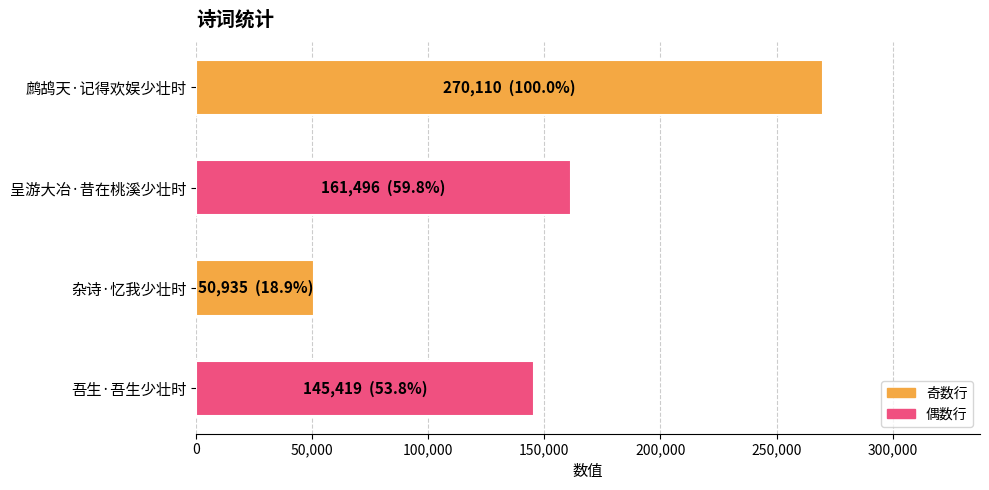

At which category does the chart reach its minimum across all series?

杂诗·忆我少壮时